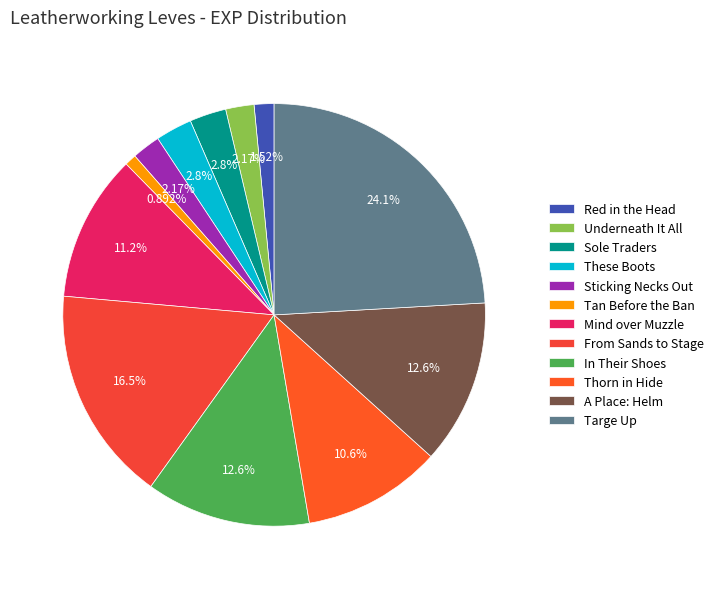

What percentage is the Sticking Necks Out slice, to the nearest percent?

2%